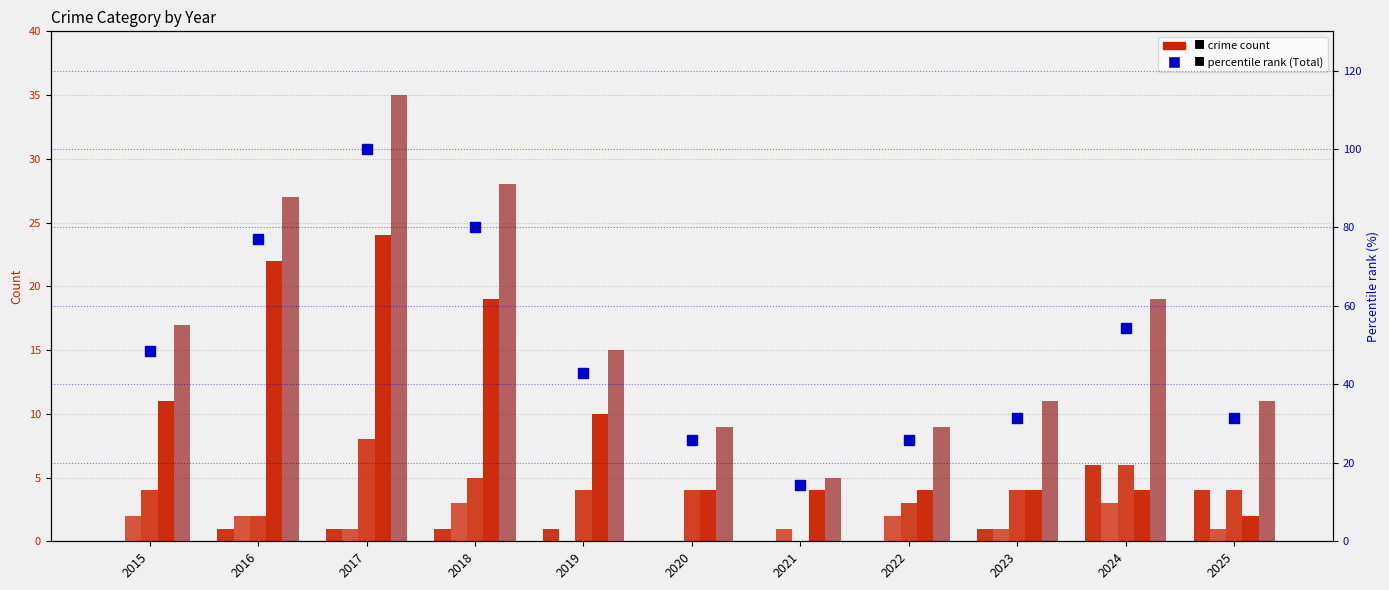

Reading left to right, extract all data points from this chart.

Aggravated Assault: 2015=0.0	2016=1.0	2017=1.0	2018=1.0	2019=1.0	2020=0.0	2021=0.0	2022=0.0	2023=1.0	2024=6.0	2025=4.0
Aggravated Battery: 2015=2.0	2016=2.0	2017=1.0	2018=3.0	2019=0.0	2020=0.0	2021=1.0	2022=2.0	2023=1.0	2024=3.0	2025=1.0
Robbery: 2015=4.0	2016=2.0	2017=8.0	2018=5.0	2019=4.0	2020=4.0	2021=0.0	2022=3.0	2023=4.0	2024=6.0	2025=4.0
Theft: 2015=11.0	2016=22.0	2017=24.0	2018=19.0	2019=10.0	2020=4.0	2021=4.0	2022=4.0	2023=4.0	2024=4.0	2025=2.0
Total: 2015=17.0	2016=27.0	2017=35.0	2018=28.0	2019=15.0	2020=9.0	2021=5.0	2022=9.0	2023=11.0	2024=19.0	2025=11.0
percentile rank (Total): 2015=48.6	2016=77.1	2017=100.0	2018=80.0	2019=42.9	2020=25.7	2021=14.3	2022=25.7	2023=31.4	2024=54.3	2025=31.4